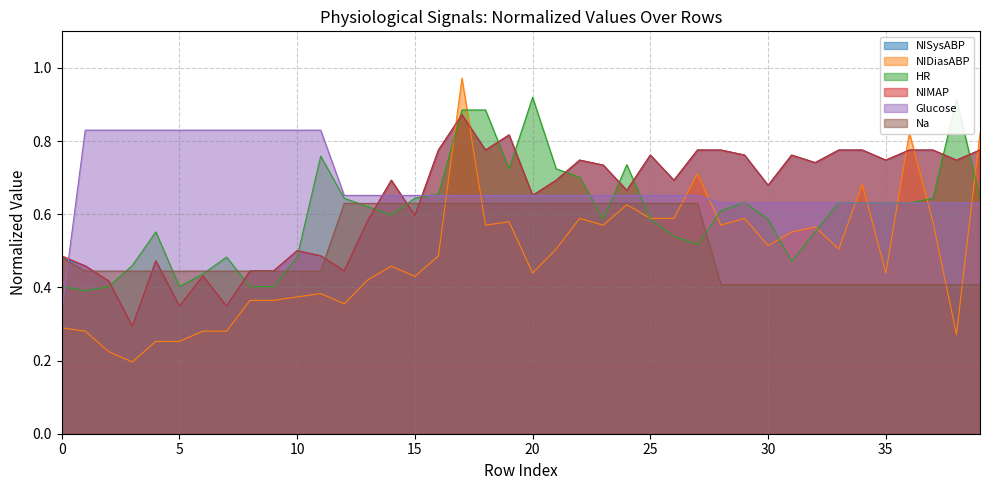

Which series has the largest total across all categories?

Glucose